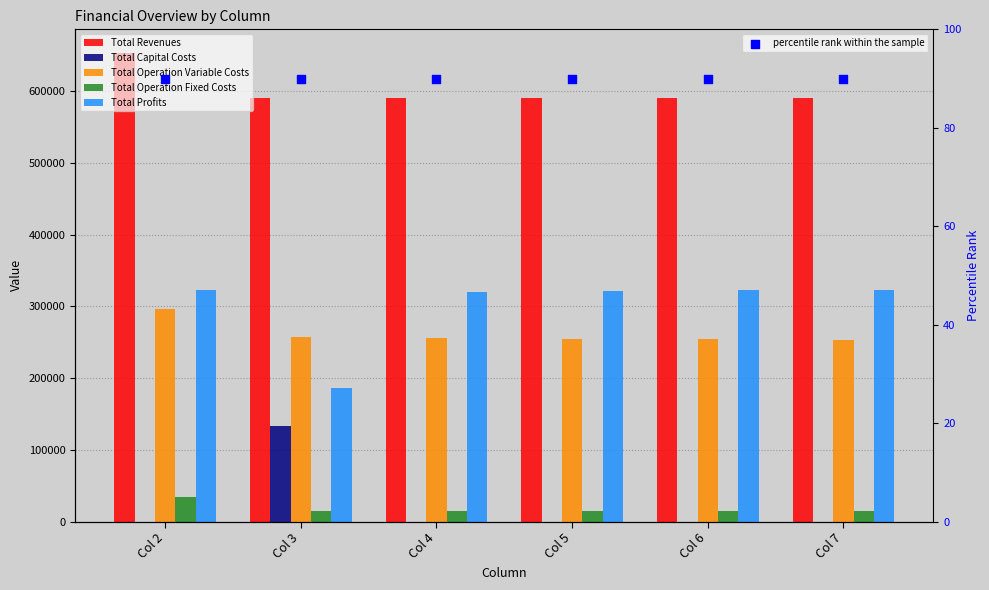

Which series has the largest total across all categories?

Total Revenues